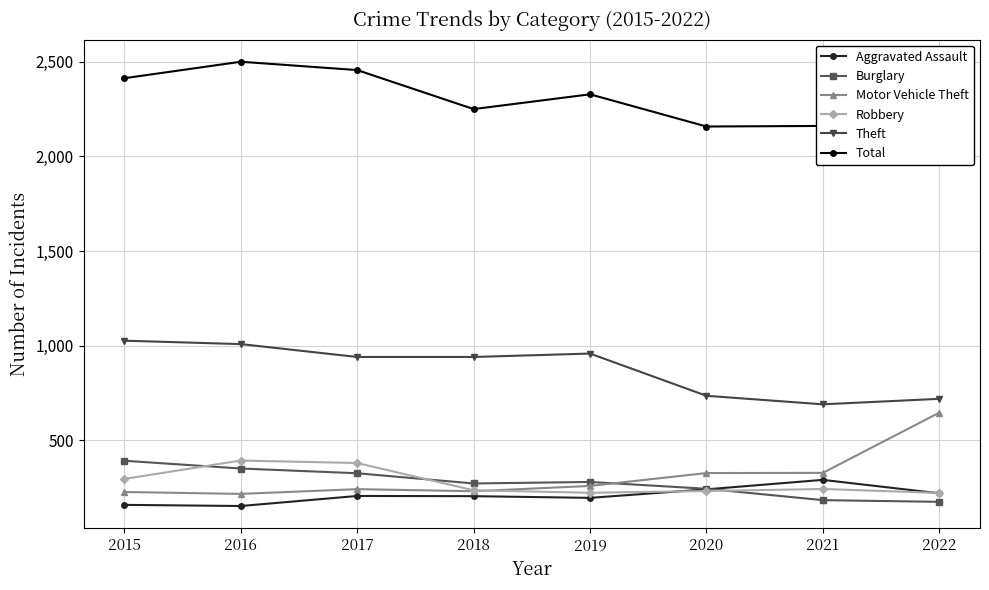

How many distinct data groups are displayed?

6